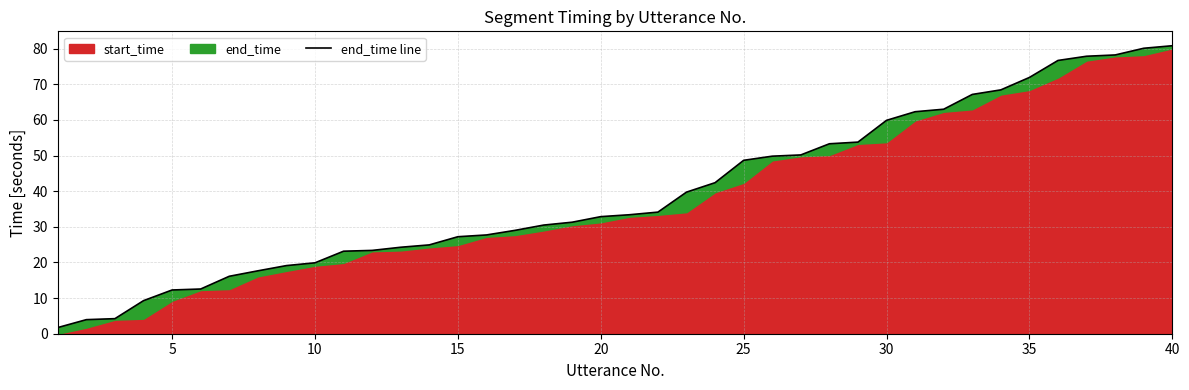

Does the chart display data point markers on the line(s)?

No